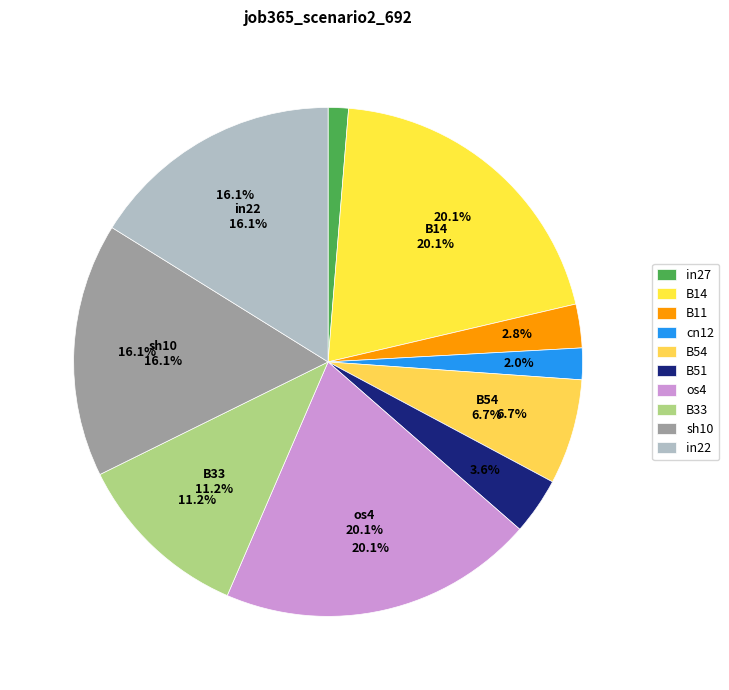

To the nearest percent, what is the difference between the sh10 and B11 slice percentages?

13%